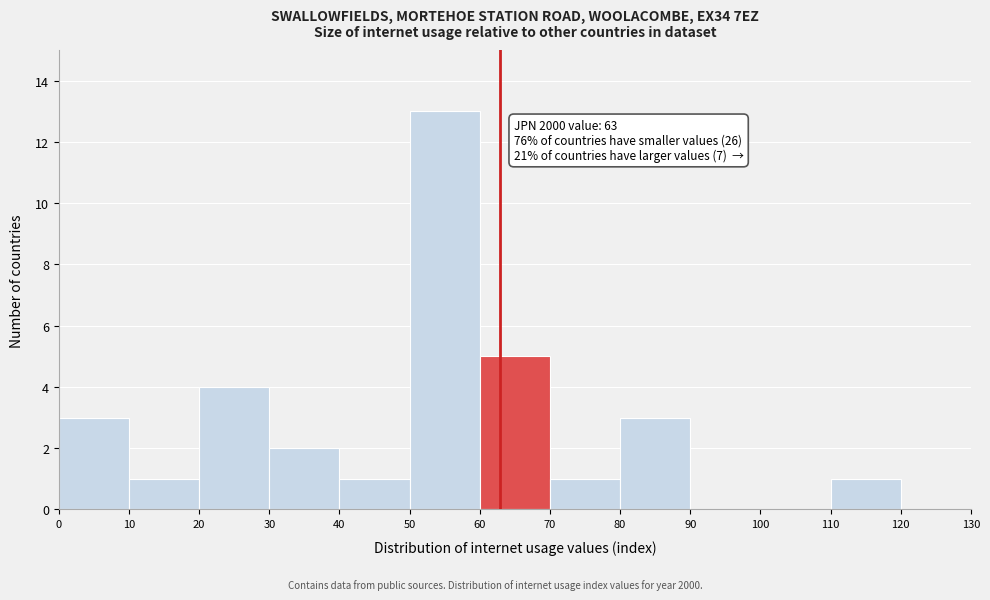

Over which range of the x-axis is the bar tallest?

50 to 60